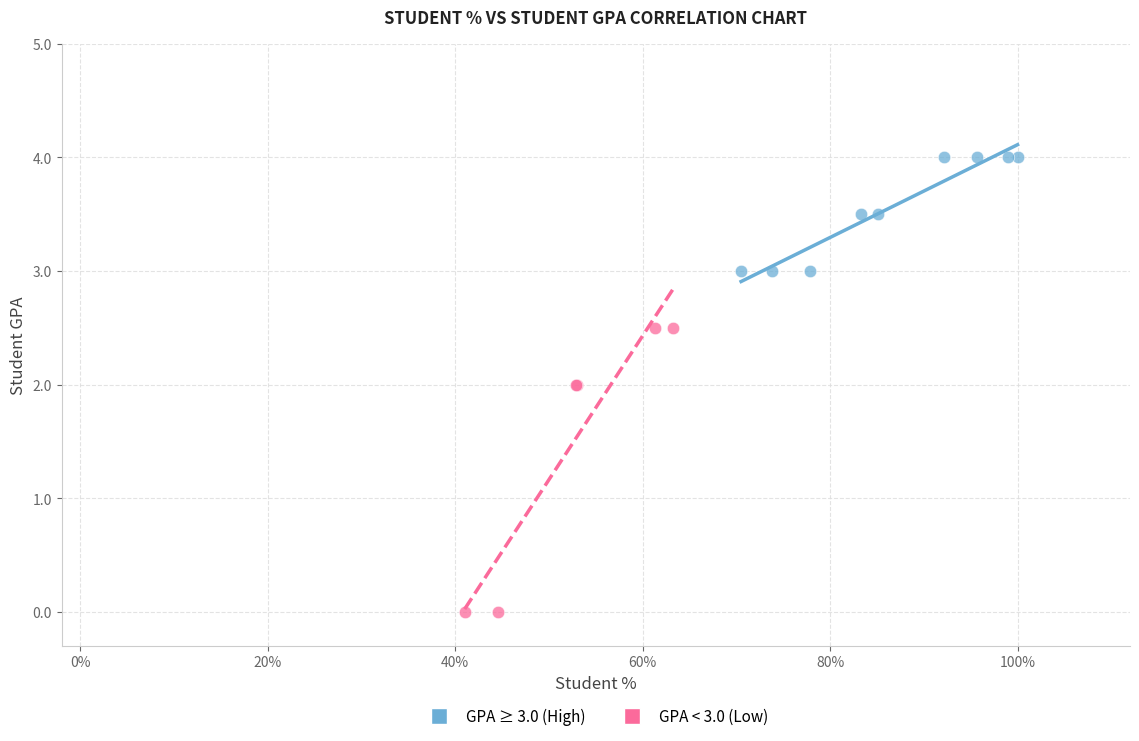

Which series reaches the maximum Y coordinate?

GPA ≥ 3.0 (High)